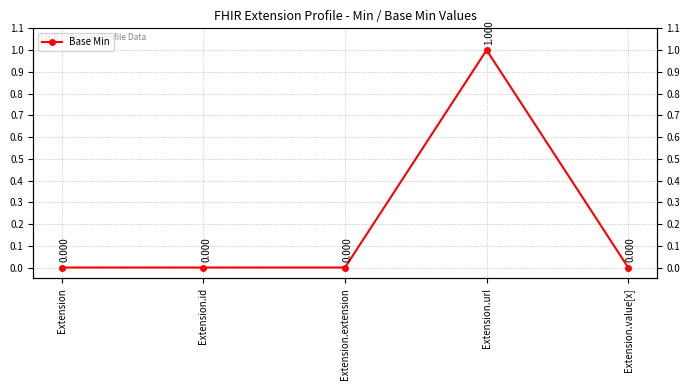

The chart shows a value of 0 at Extension. True or false?

False